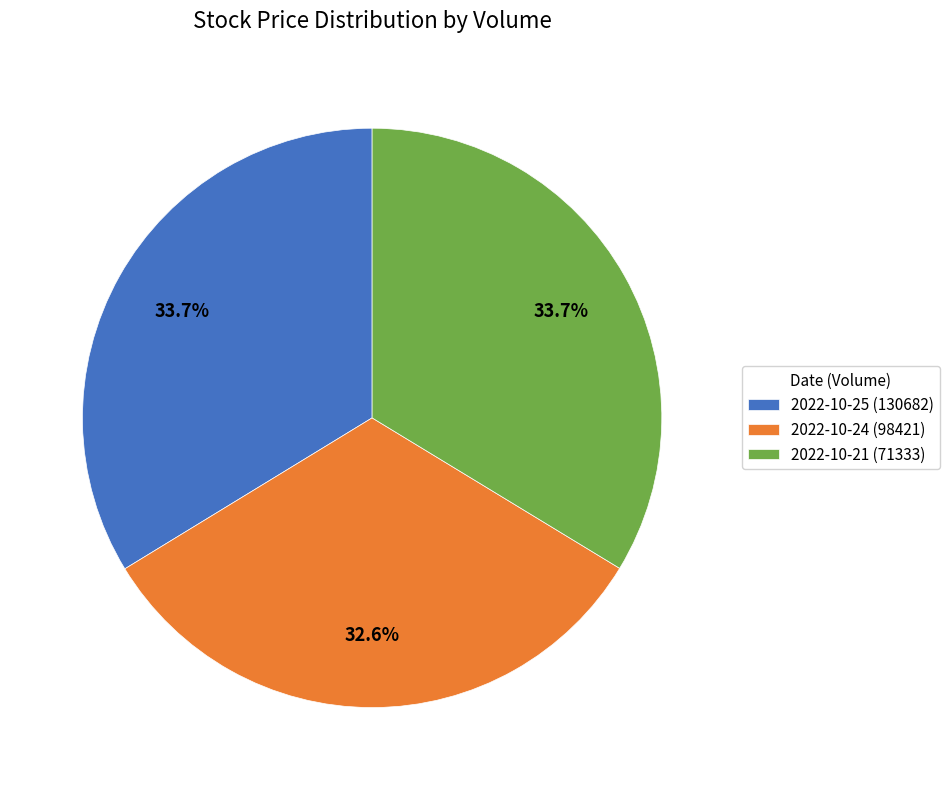

How much of the chart is everything except 2022-10-25 (130682)?

66.3%